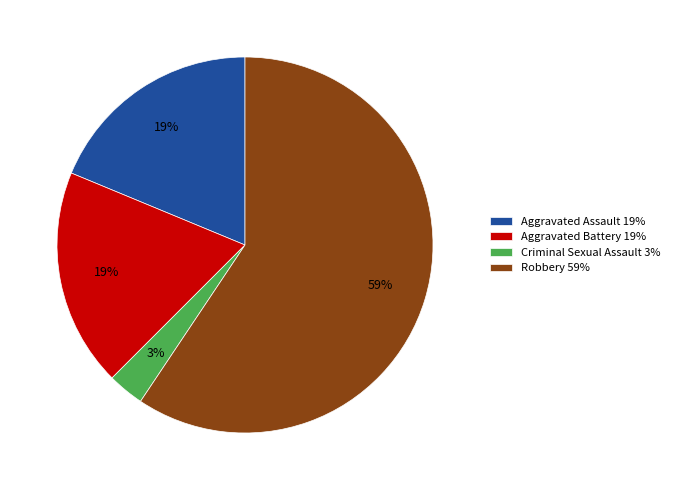

Is it true that Aggravated Battery is 19% of the pie?

True